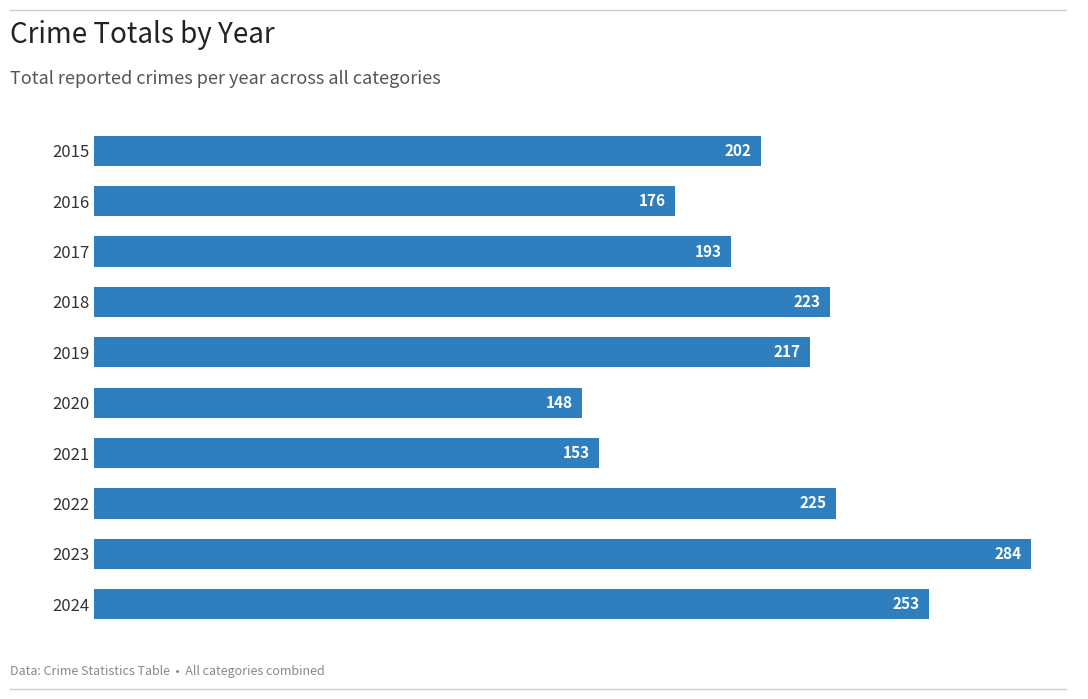

Which category has the lowest value across all series?

2020